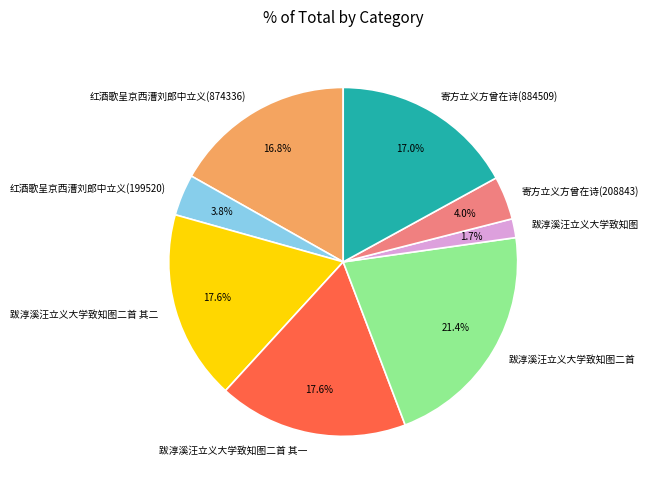

Which slice is the smallest?

跋淳溪汪立义大学致知图